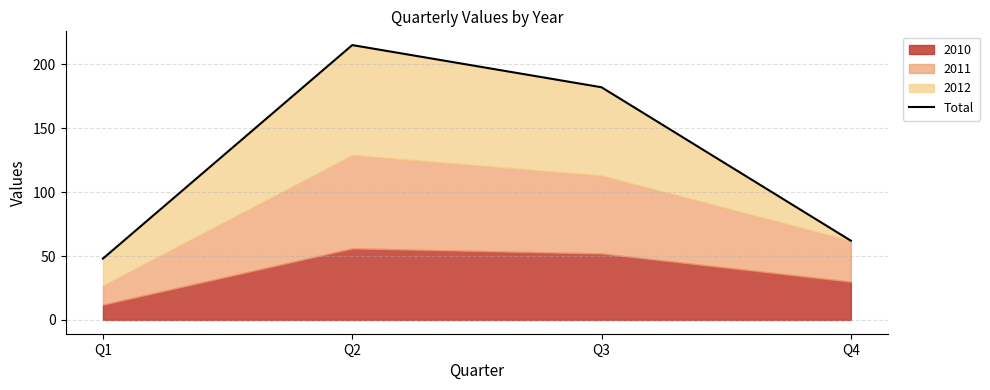

True or false: the data shows 41 at Q4.

False